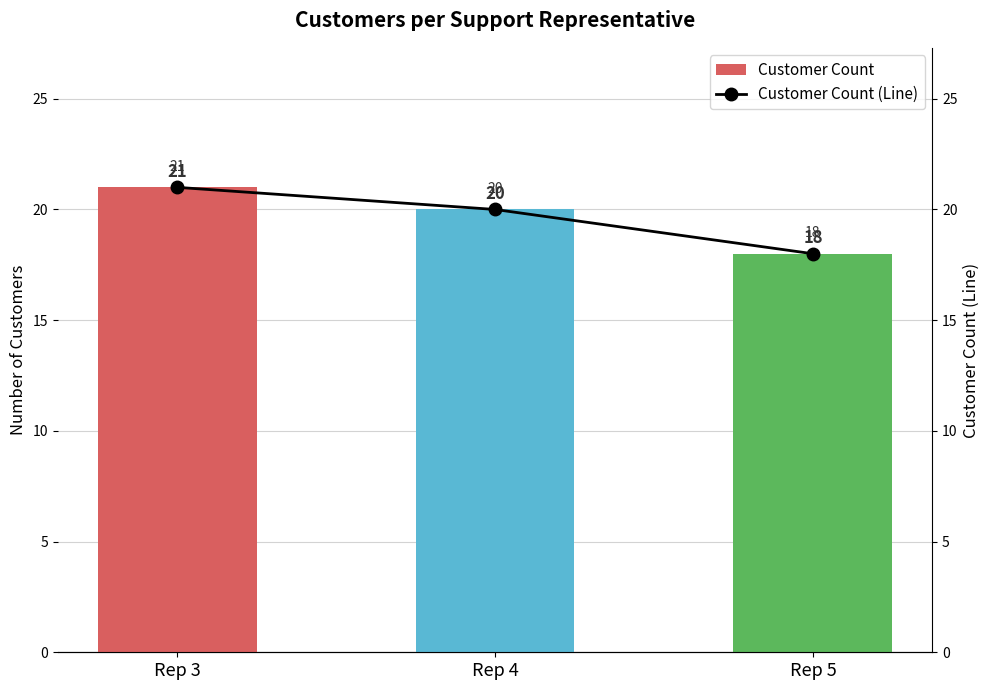

At which category does the chart reach its peak across all series?

Rep 3